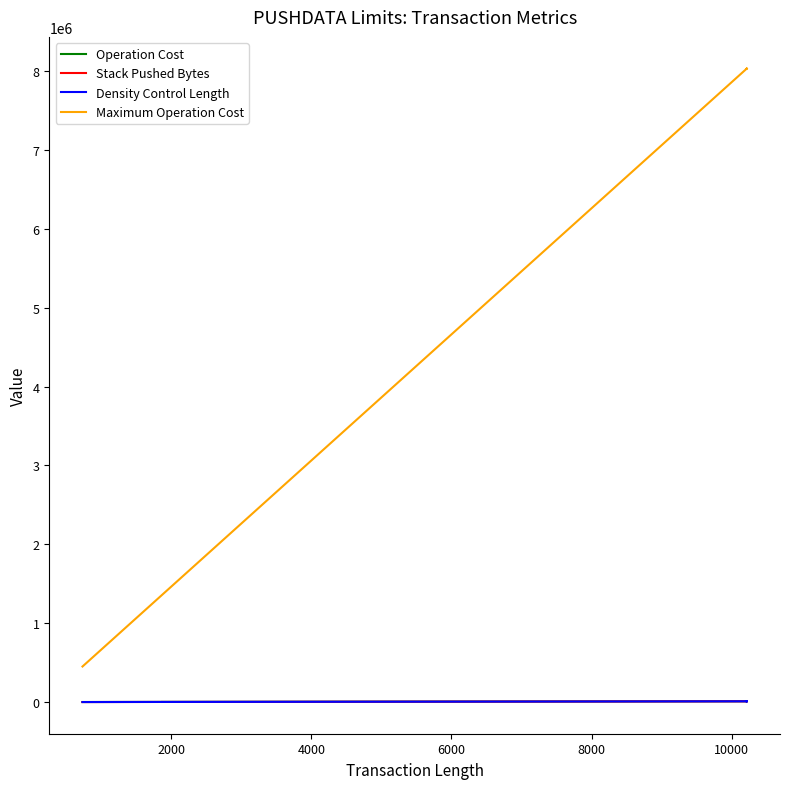

What is the value of the Operation Cost point at the 4th from the left?

2146